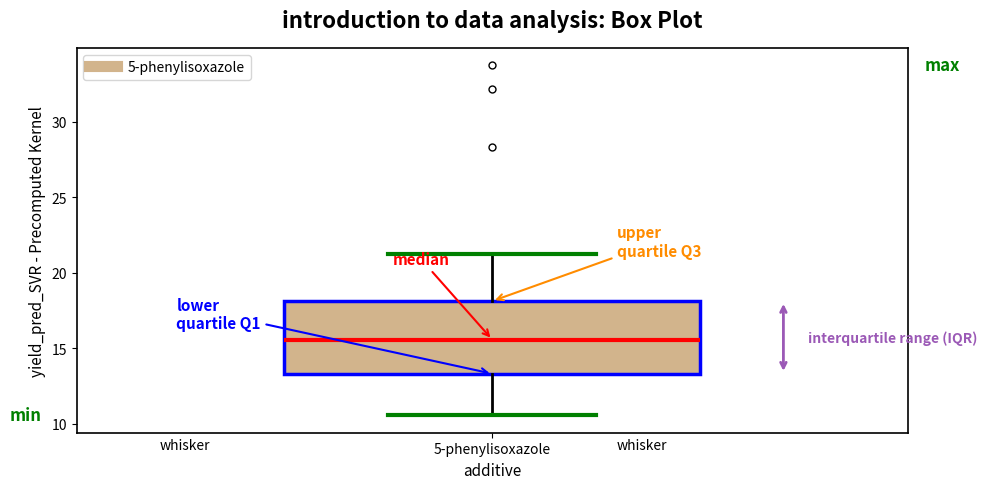

Read this box plot against the y-axis: the position of the median line, the range covered by the box, and the ends of both whiskers. The values are not printed on the chart, so give them approximately, as read against the axis.

median 15.5, box 13.5 to 18.0, whiskers 10.5 to 21.5